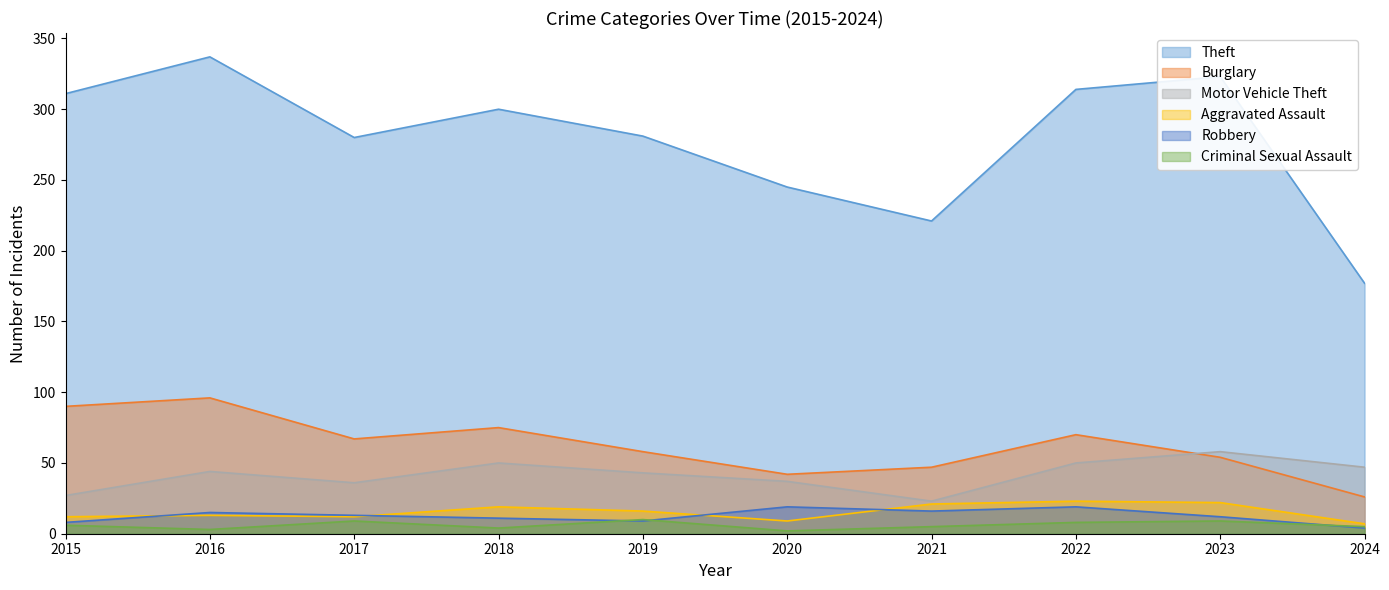

True or false: Criminal Sexual Assault and Aggravated Assault intersect in this chart.

False